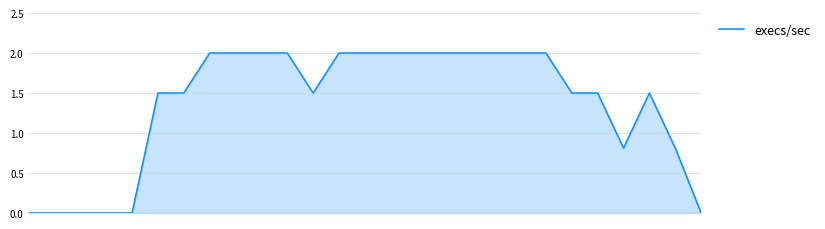

What is the difference between the maximum and minimum values?

2.0